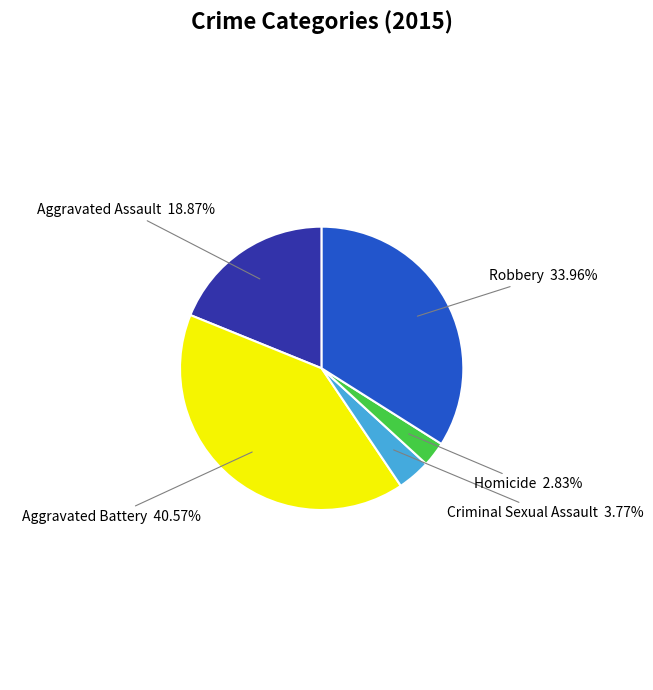

The Robbery slice represents 34% of the pie. True or false?

True